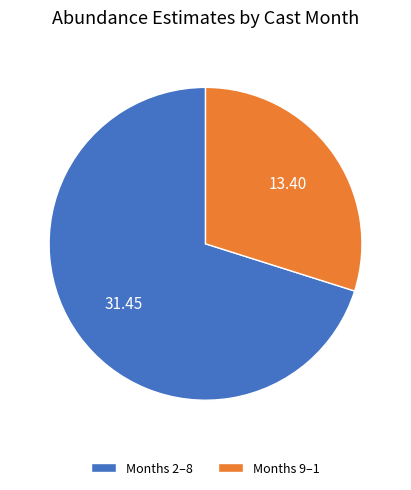

What is the ratio of the value at Months 9–1 to the value at Months 2–8?

0.4